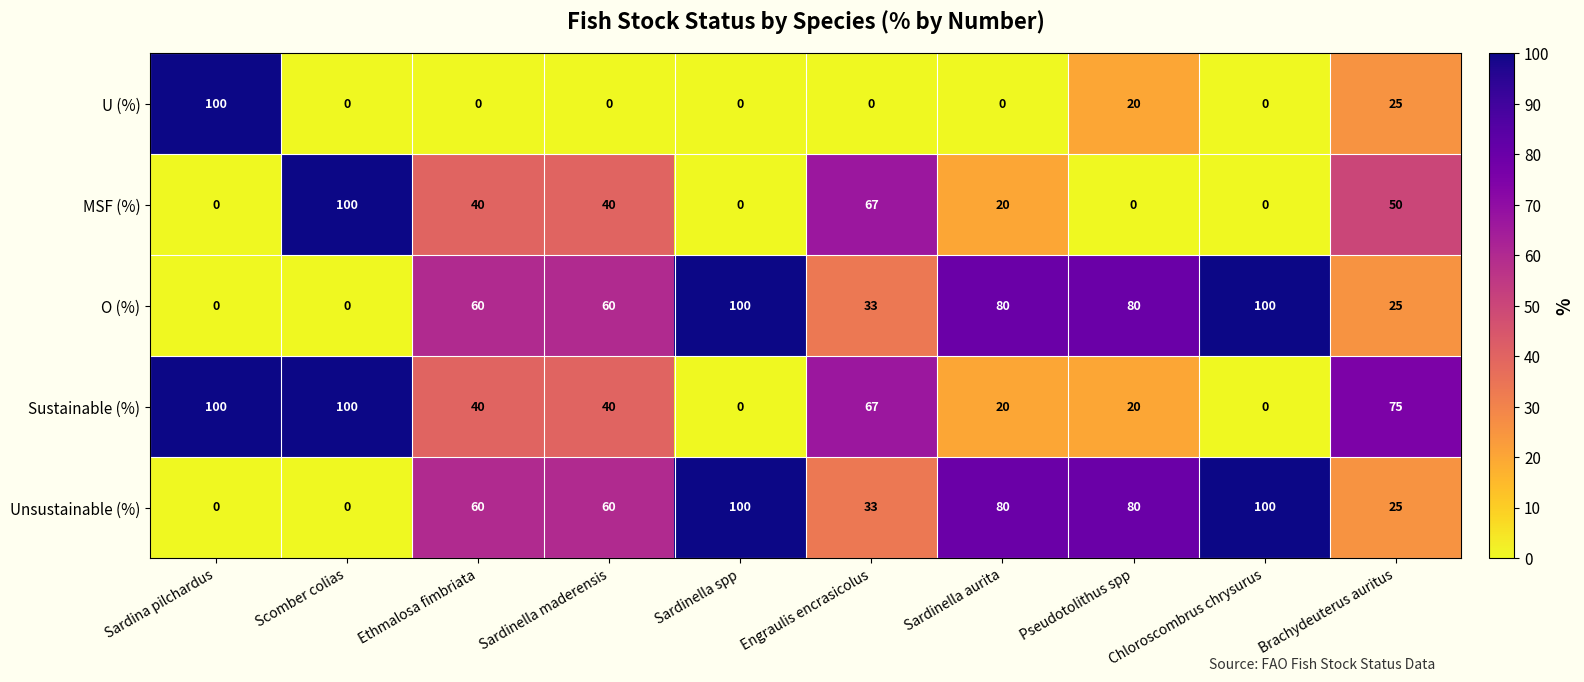

What is the spread (max minus min) of values at Brachydeuterus auritus?

50